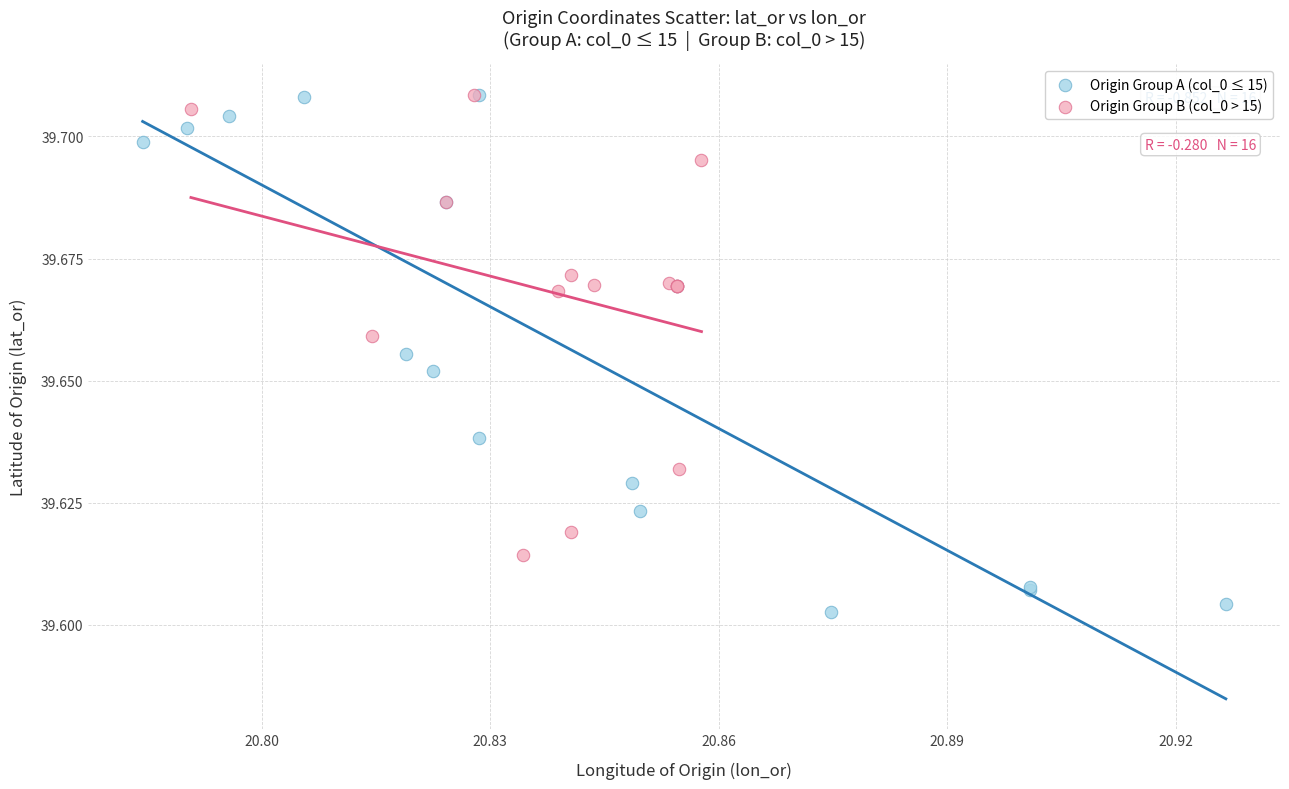

Which series has the widest spread of Y values?

Origin Group A (col_0 ≤ 15)